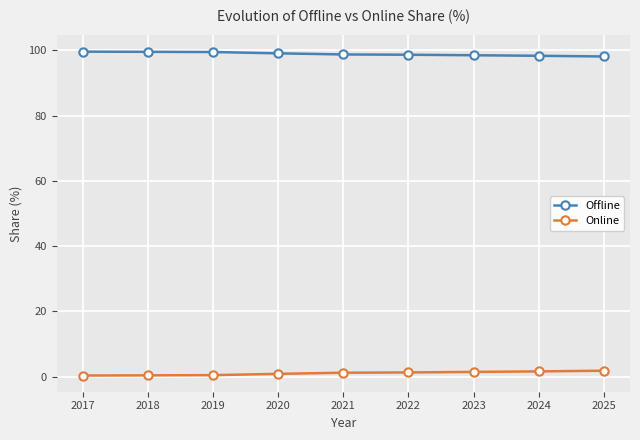

How many lines are shown in the chart?

2